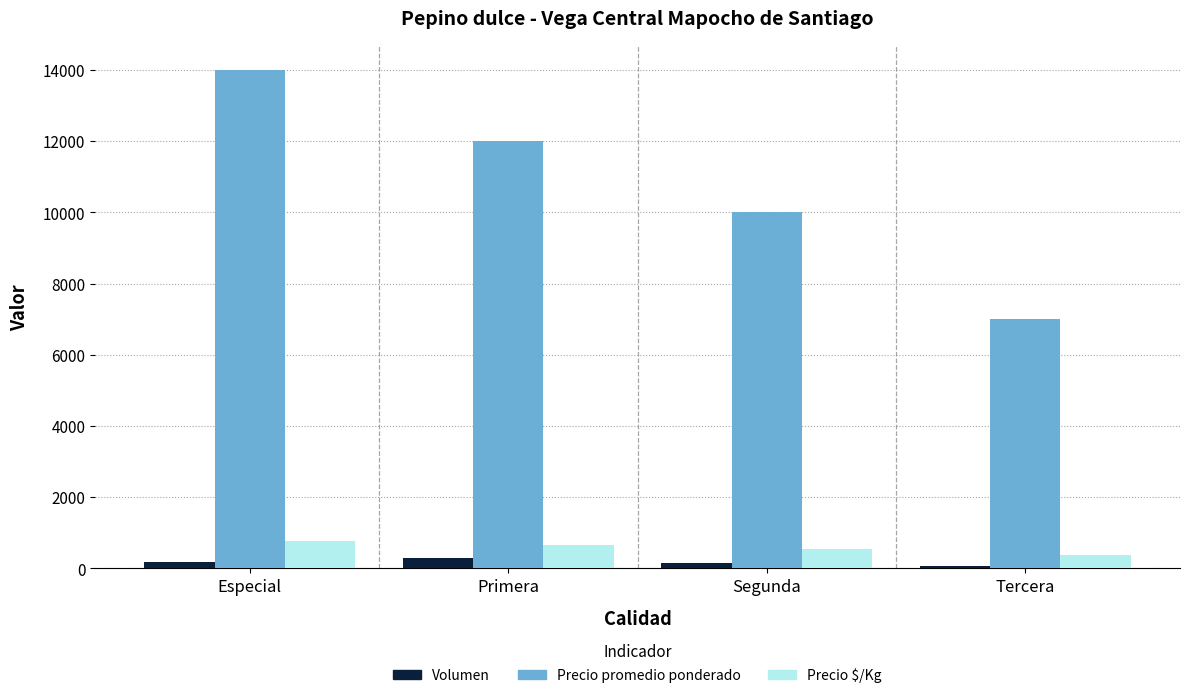

What are all the series names shown in the legend?

Volumen, Precio promedio ponderado, Precio $/Kg